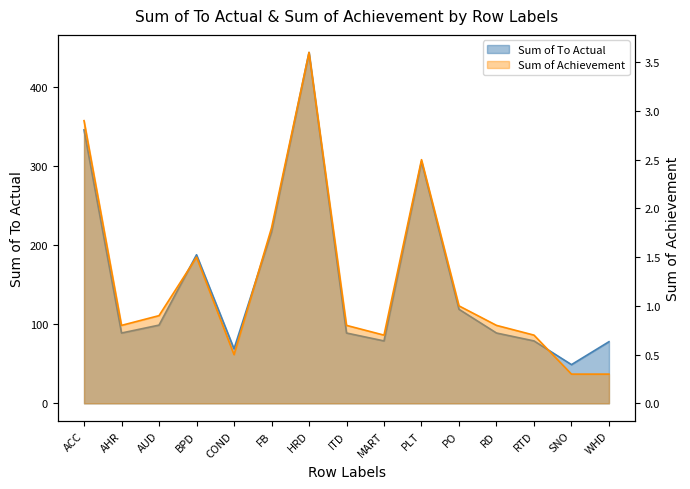

Between ITD and PLT, which series saw the biggest shift?

Sum of To Actual